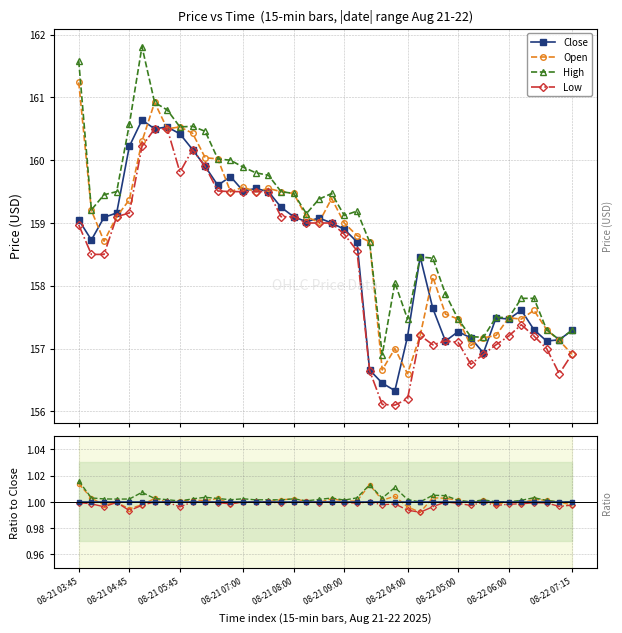

How many data points in High are above 1?

37